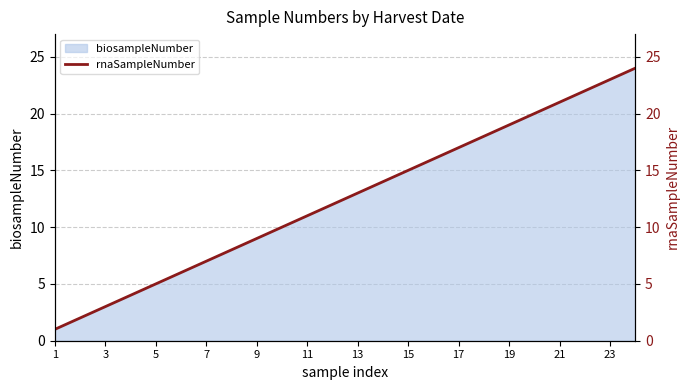

The biosampleNumber series shows 3 at 3. True or false?

True